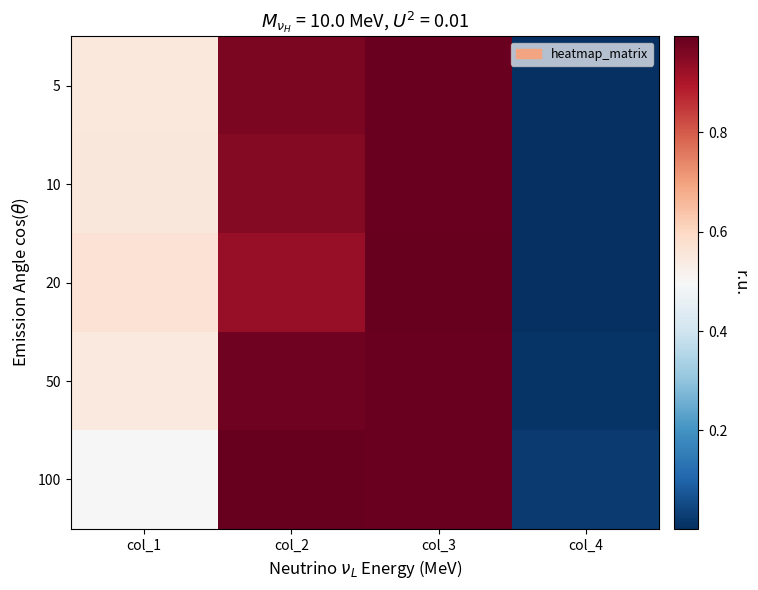

Rank the series at col_1 from highest to lowest value.

20, 10, 5, 50, 100